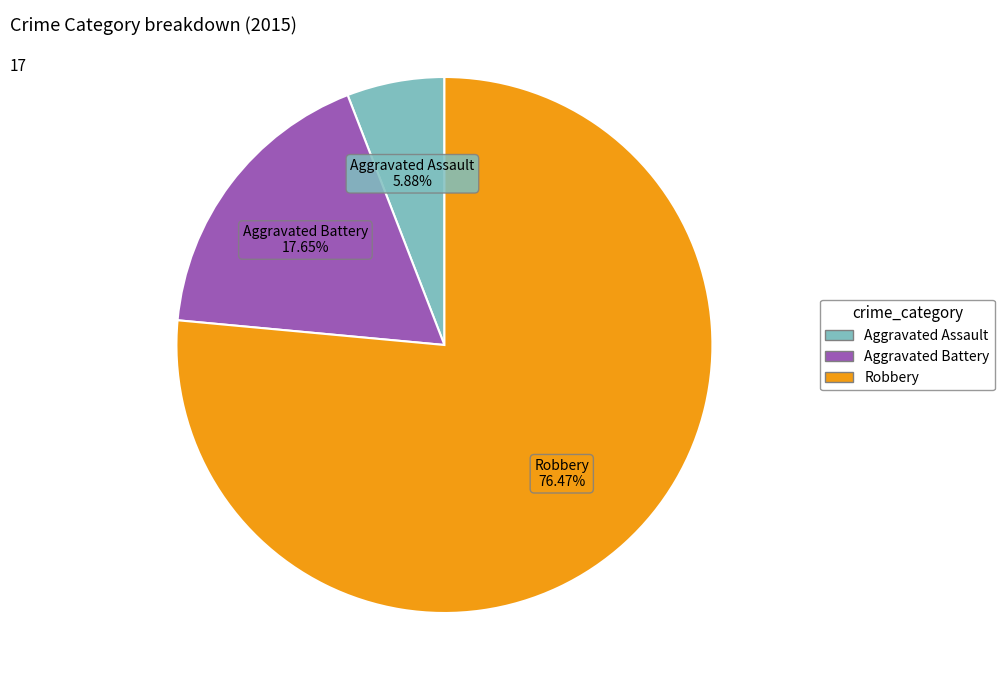

The Aggravated Assault slice represents 11% of the pie. True or false?

False